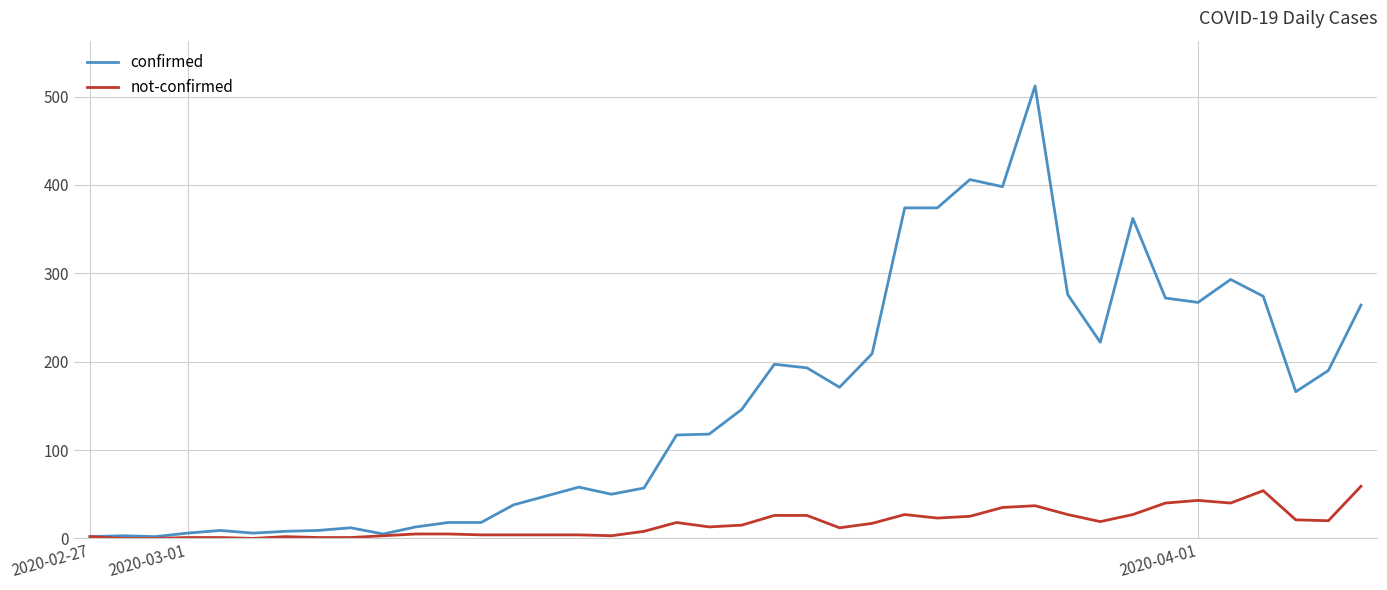

List the series in order of their peak value, lowest first.

not-confirmed, confirmed